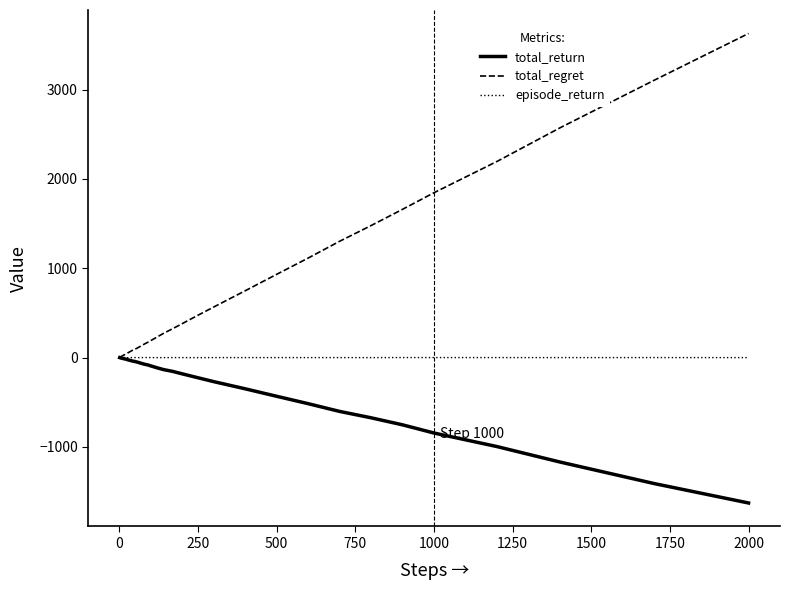

What is the maximum value shown in the chart?

3630.0